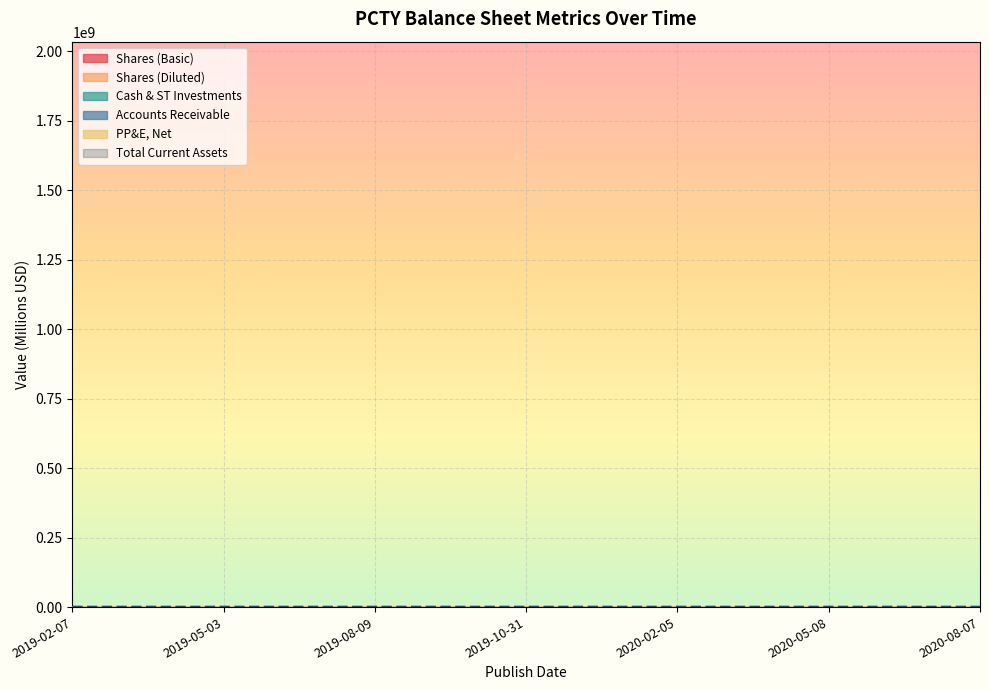

Reading left to right, list all the values displayed in this chart.

Shares (Basic): 52.8	52.9	53.0	53.3	53.5	53.6	53.7
Shares (Diluted): 55.1	55.5	55.6	55.7	55.8	56.0	55.7
Cash & ST Investments: 104.0	139.0	161.8	129.7	145.7	180.6	285.4
Accounts Receivable: 4.3	5.1	4.4	3.9	4.3	5.8	4.9
Total Current Assets: 1397.3	1908.1	1596.2	1325.7	2034.4	1958.0	1663.2
PP&E, Net: 62.7	64.9	70.1	72.6	71.1	68.7	66.7